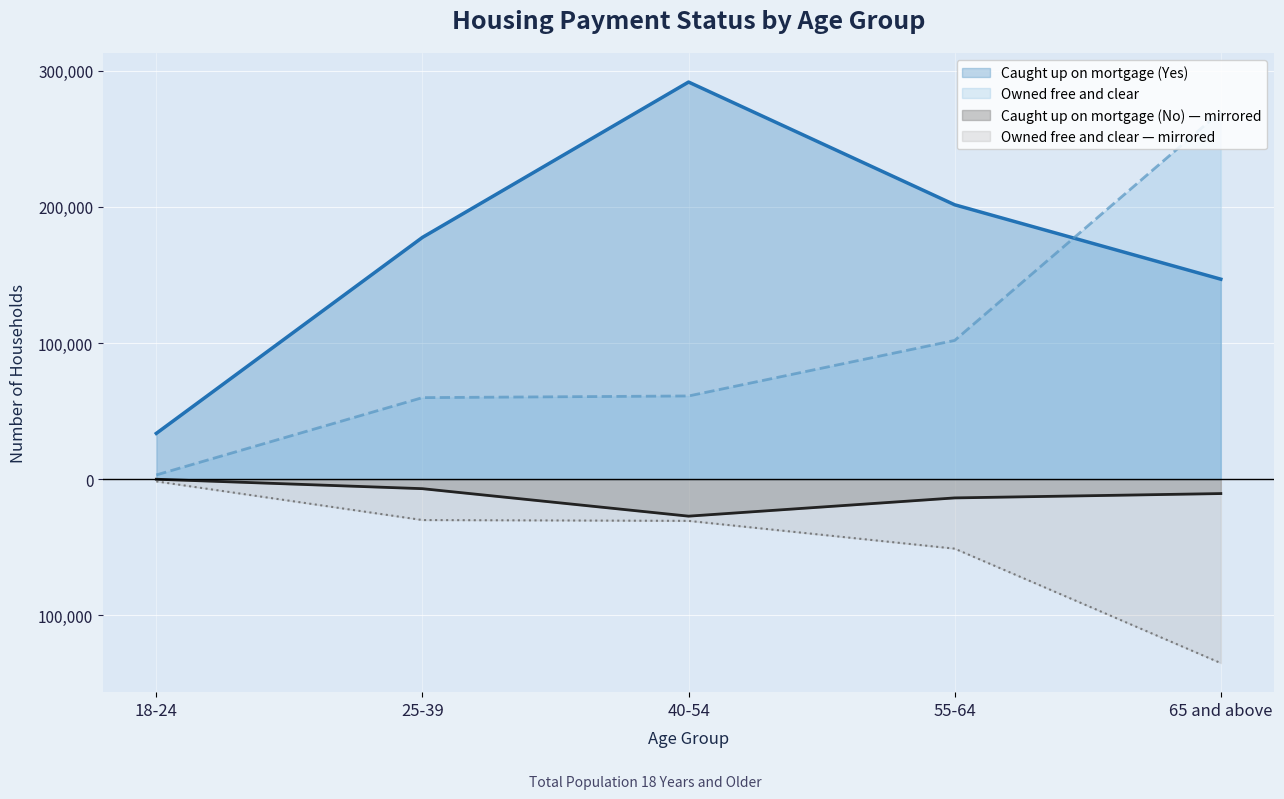

What is the difference between the second highest and minimum values in the Caught up on mortgage (Yes) series?

167864.0